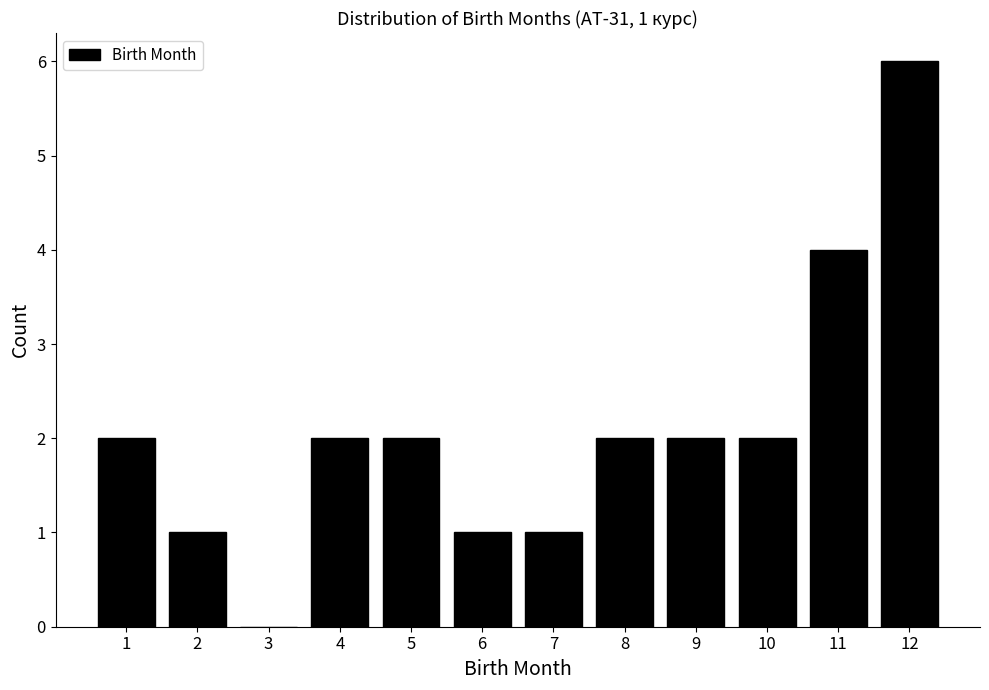

Reading left to right, list all the values displayed in this chart.

1=2	2=1	3=0	4=2	5=2	6=1	7=1	8=2	9=2	10=2	11=4	12=6